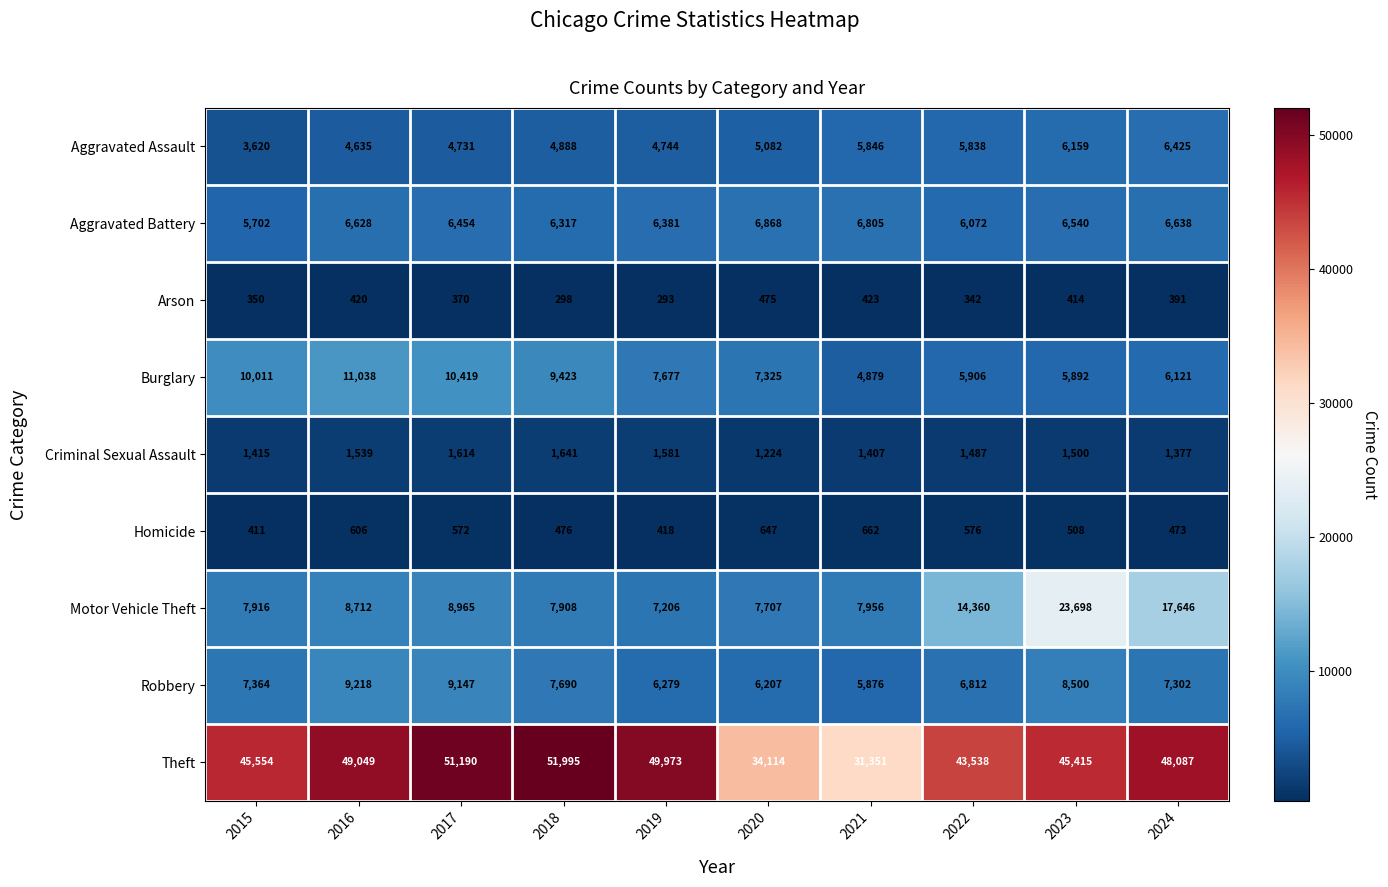

Which category has the highest value across all series?

2018